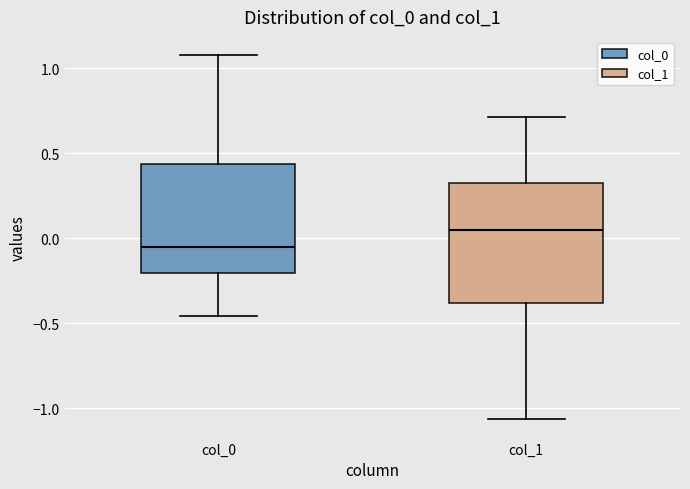

Where does the upper whisker of the box for col_1 end on the y-axis? The values are not printed on the chart, so give them approximately, as read against the axis.

0.70